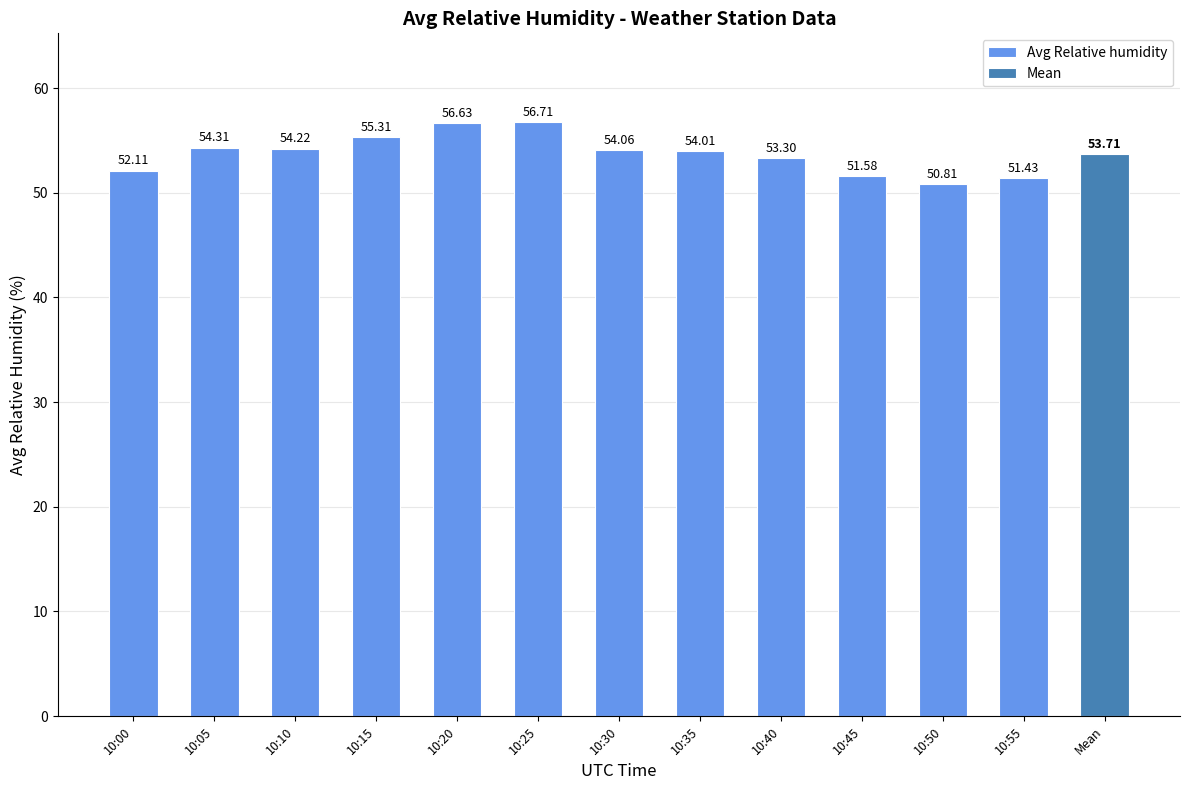

The chart shows a value of 55.3 at 10:15. True or false?

True